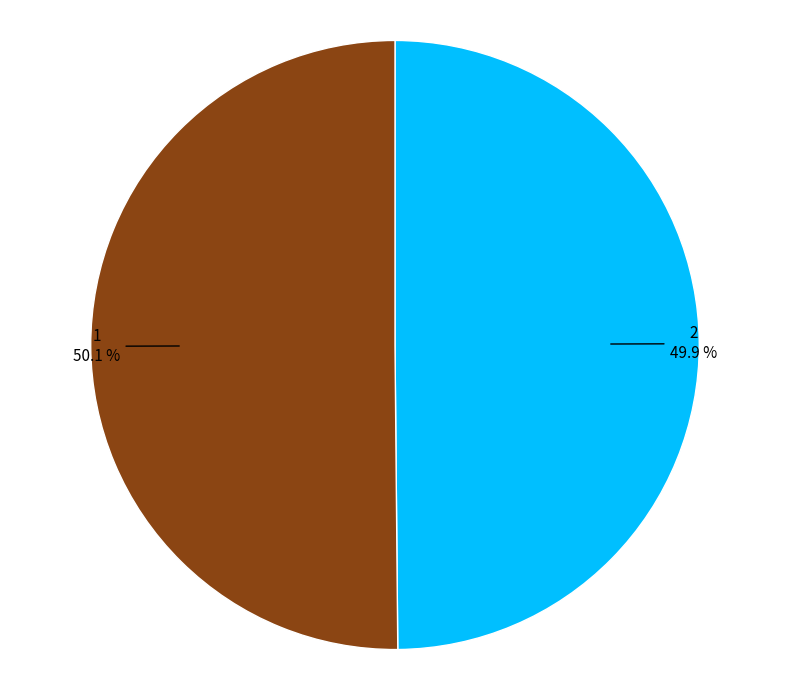

Is the sum of 1 and 2 greater than half?

Yes